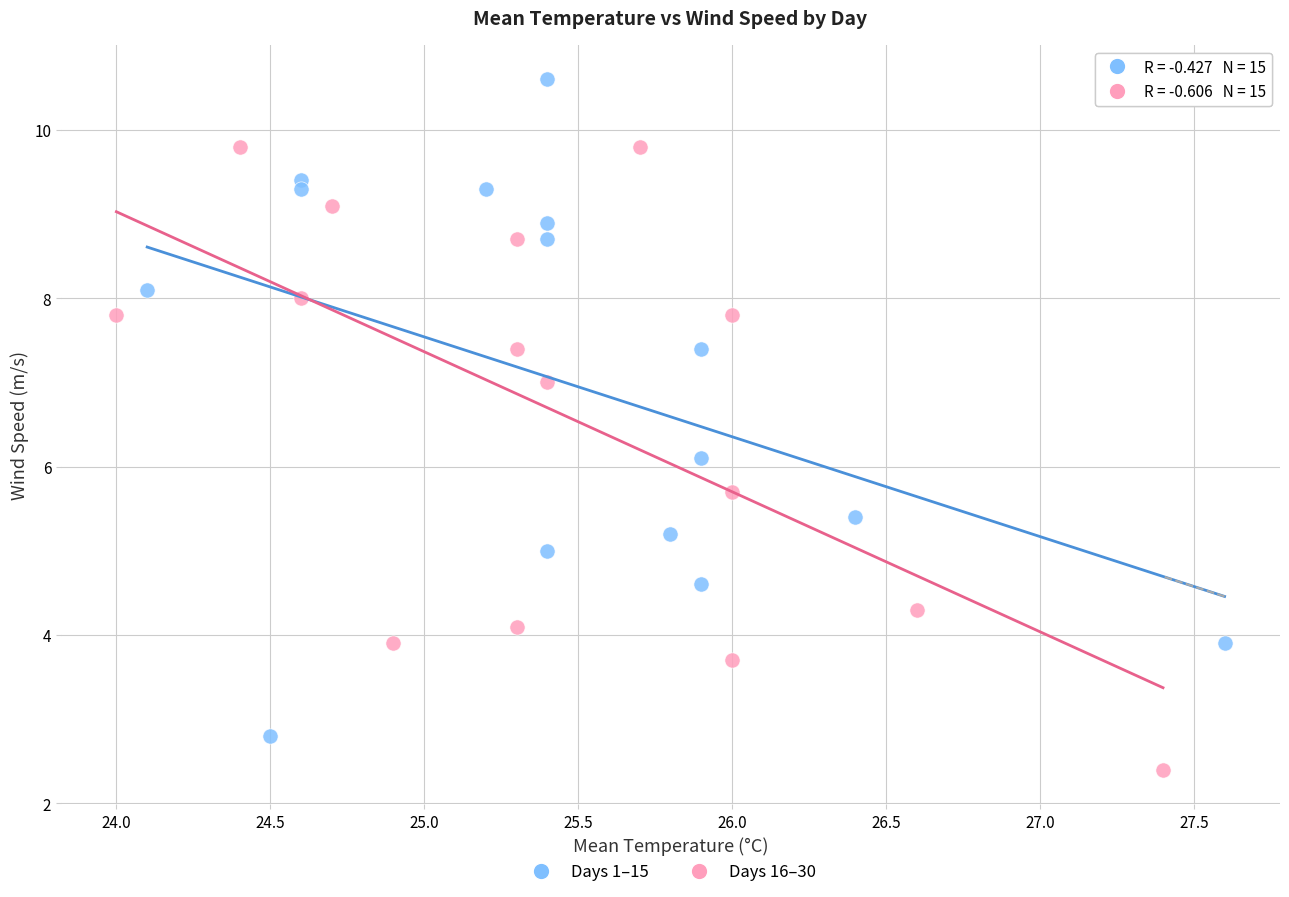

Which series contains the highest Y value?

Days 1–15